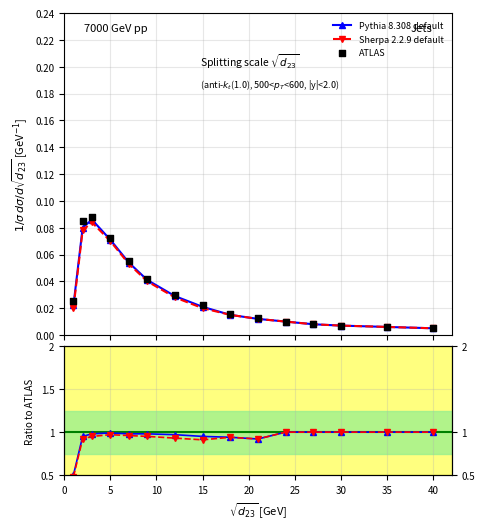

What are all the series names shown in the legend?

Pythia 8.308 default, Sherpa 2.2.9 default, ATLAS